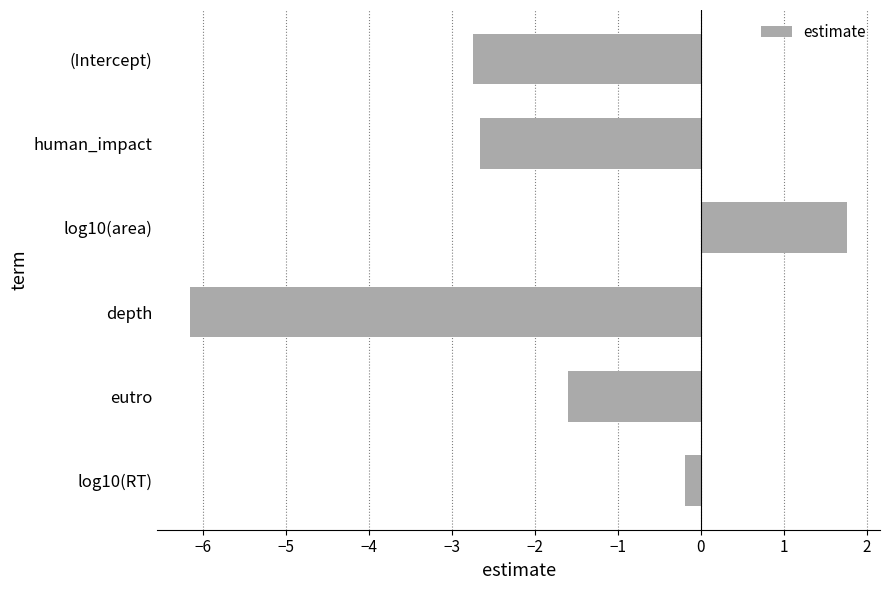

How many values are below -1?

4